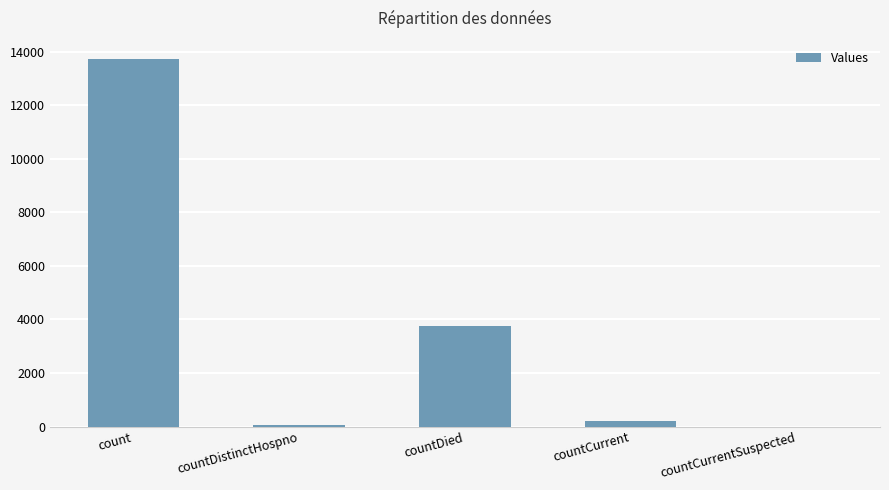

Which has a higher value, countDied or count?

count